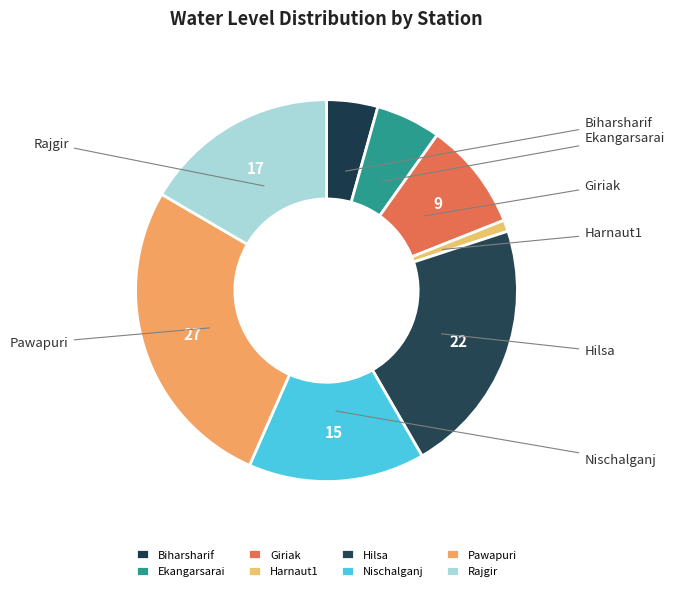

Does Giriak represent more than half of the total?

No